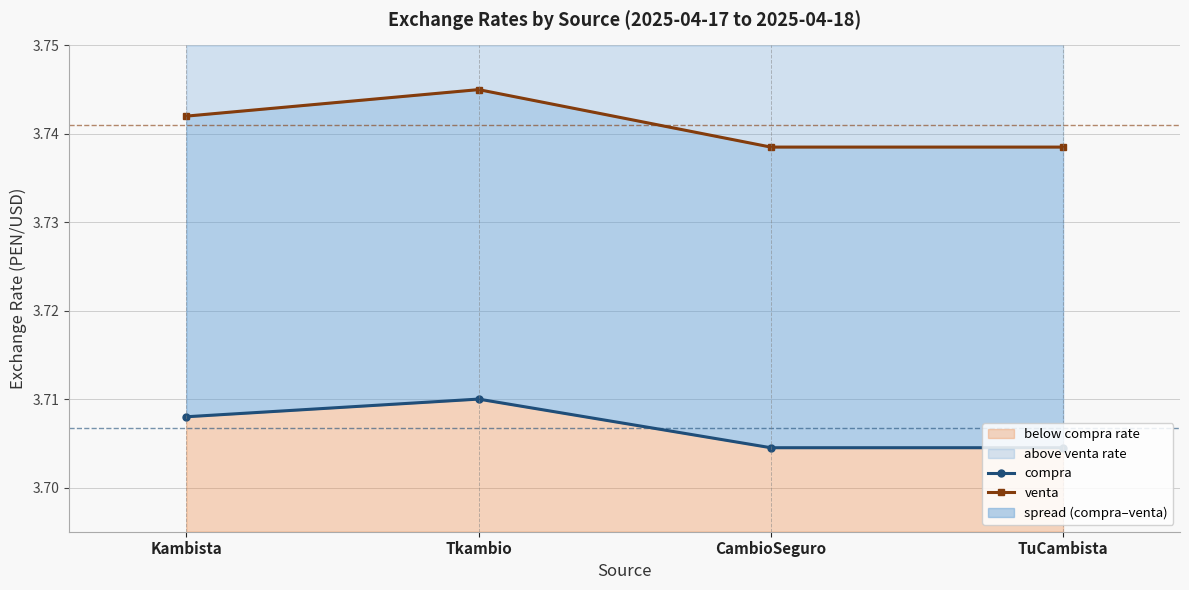

What is the approximate value of venta at TuCambista?

3.7